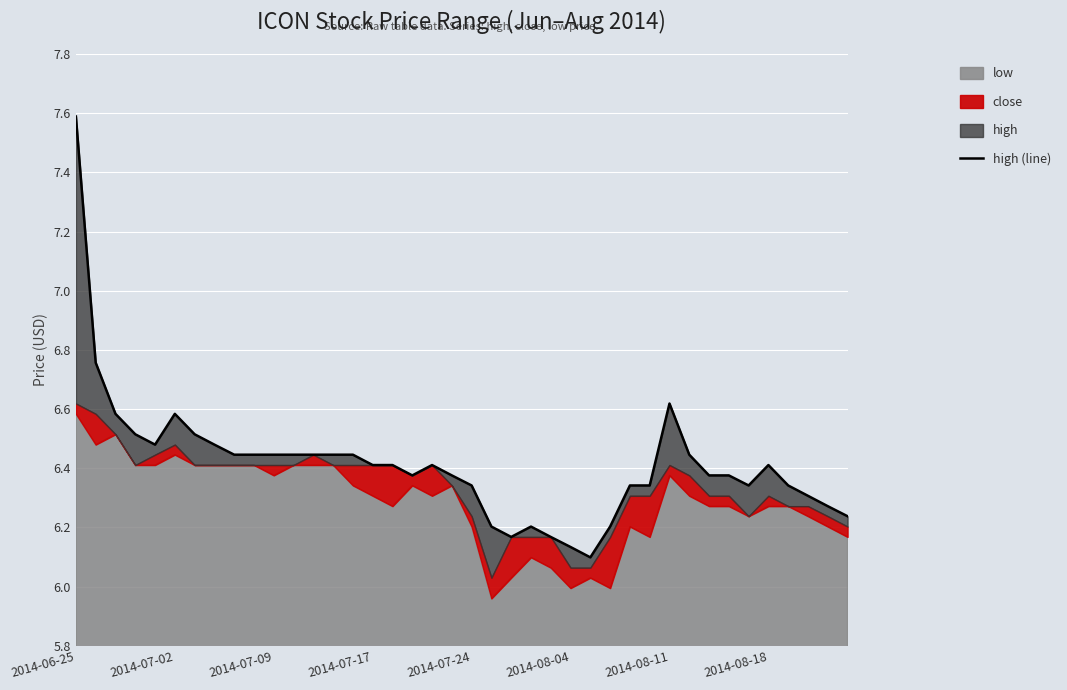

What is the value of the 5th point from the left?

6.5